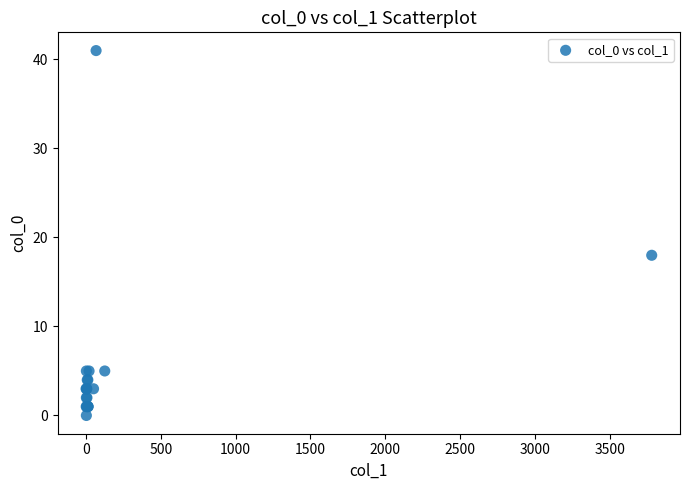

What Y value in the scatter plot is closest to 20?

18